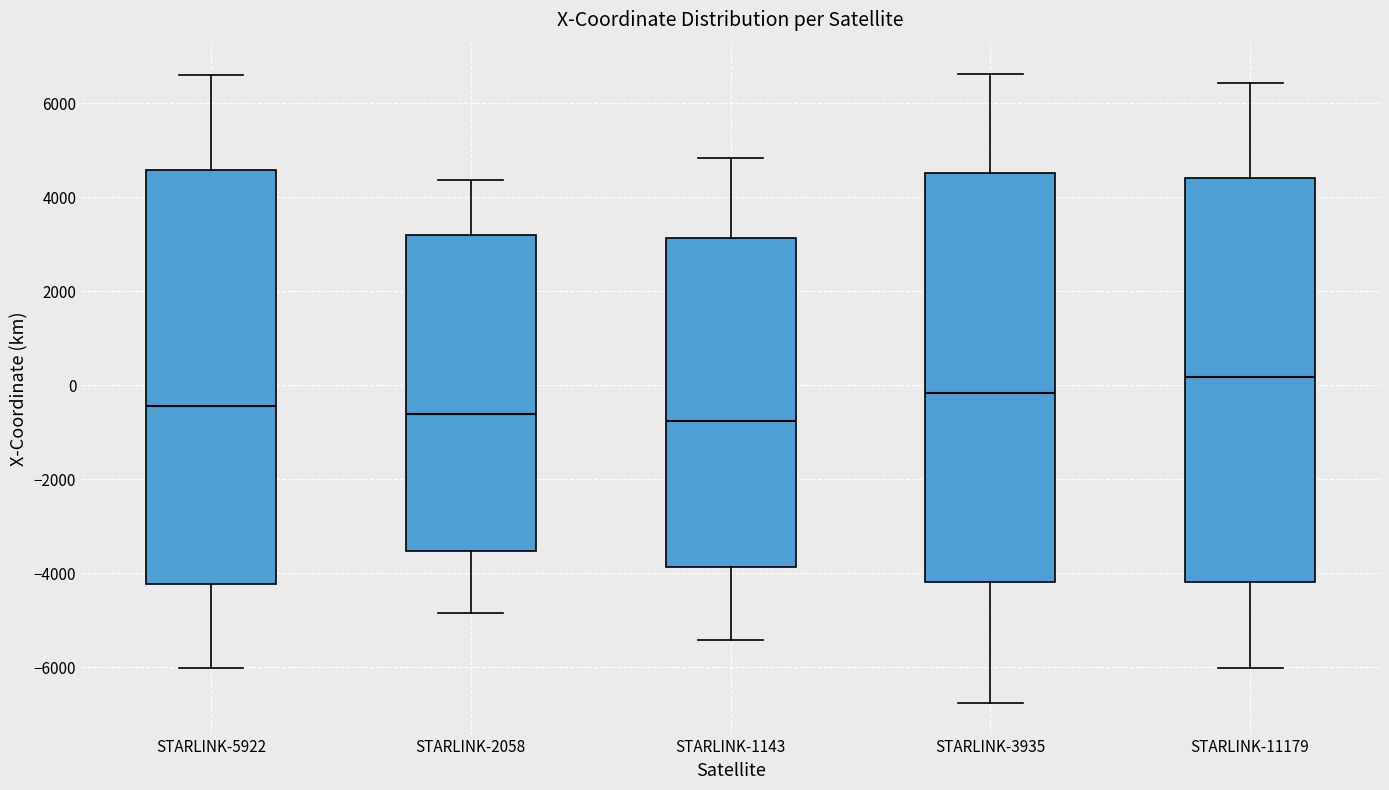

Reading left to right, transcribe this box plot: for each box, give where its median line is, the range the box spans, and where its two whiskers end, as read against the y-axis. The values are not printed on the chart, so give them approximately, as read against the axis.

STARLINK-5922: median -400, box -4200 to 4600, whiskers -6000 to 6600
STARLINK-2058: median -600, box -3600 to 3200, whiskers -4800 to 4400
STARLINK-1143: median -800, box -3800 to 3200, whiskers -5400 to 4800
STARLINK-3935: median -200, box -4200 to 4600, whiskers -6800 to 6600
STARLINK-11179: median 200, box -4200 to 4400, whiskers -6000 to 6400